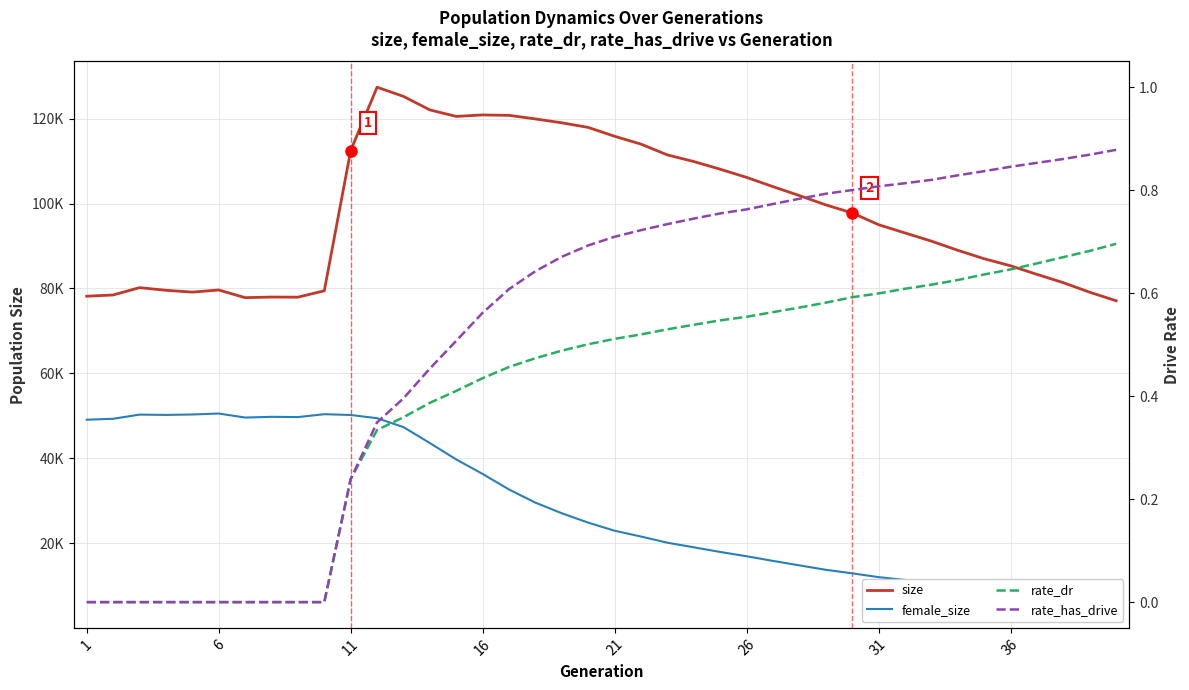

True or false: female_size and rate_dr intersect in this chart.

False